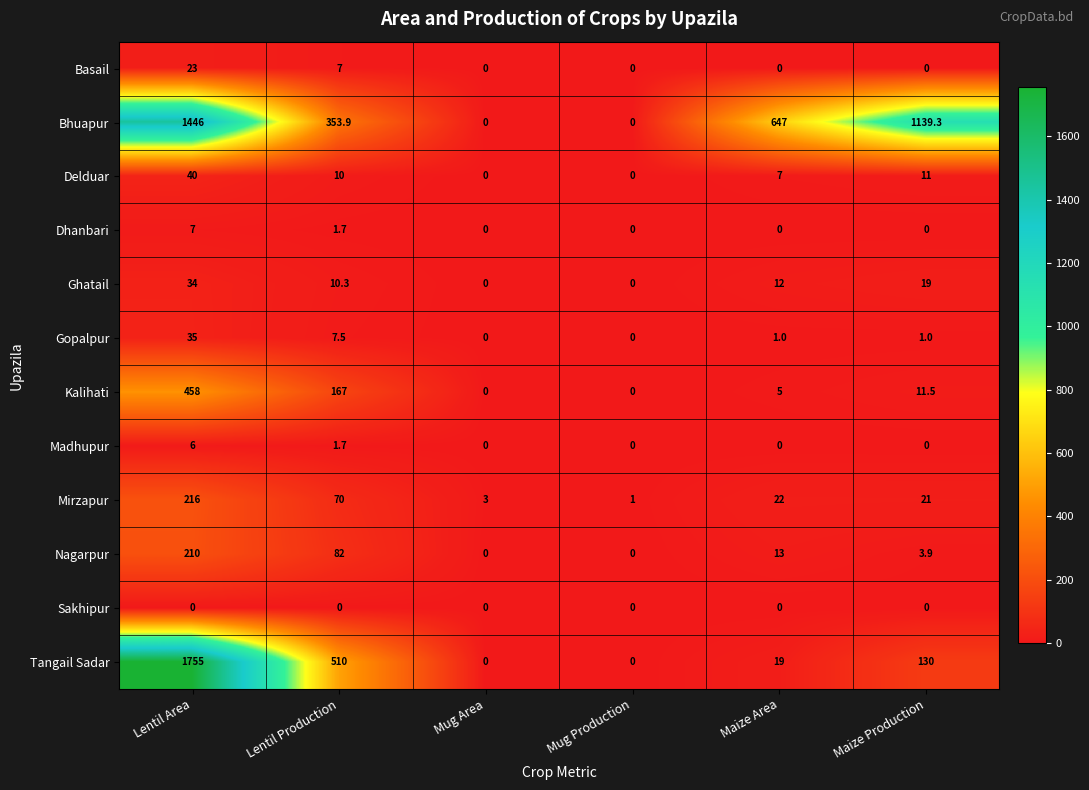

At Lentil Area, list the series in order from largest to smallest.

Tangail Sadar, Bhuapur, Kalihati, Mirzapur, Nagarpur, Delduar, Gopalpur, Ghatail, Basail, Dhanbari, Madhupur, Sakhipur